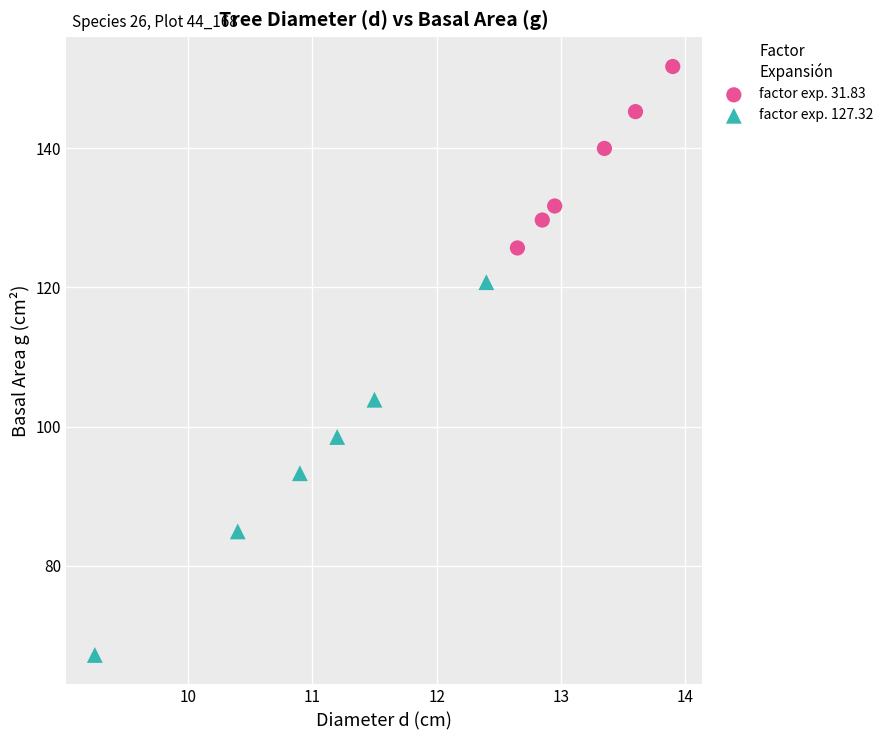

Which series has the largest Y range (max minus min)?

factor exp. 127.32